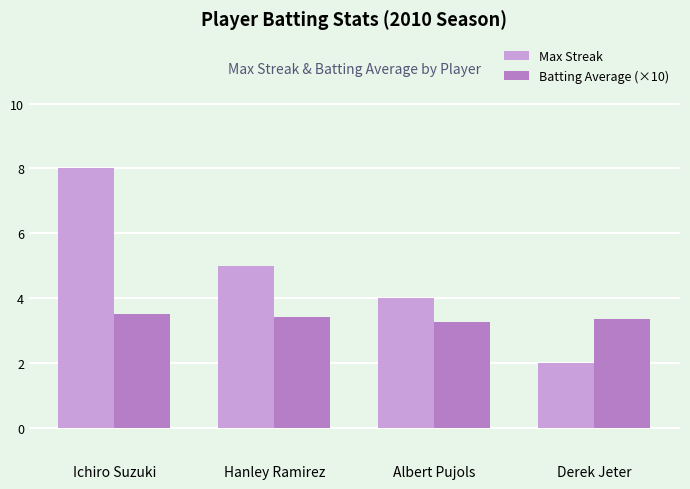

How many bars are there in total?

8